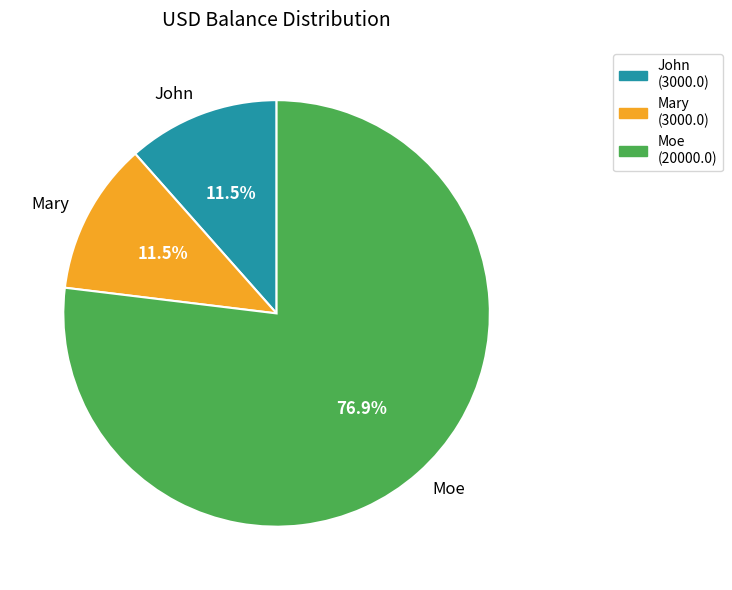

What is the majority slice?

Moe